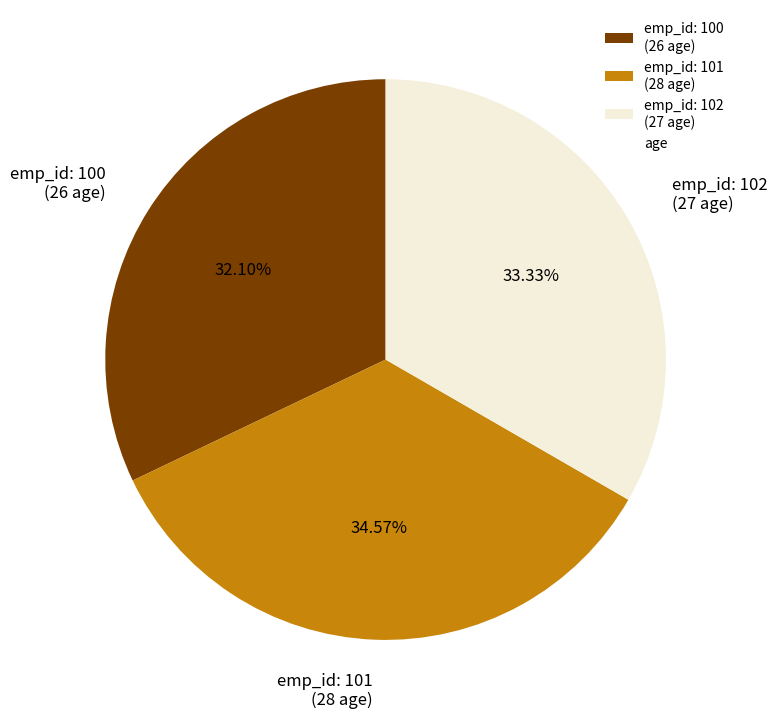

Rank the categories by value from lowest to highest.

emp_id: 100 (26 age), emp_id: 102 (27 age), emp_id: 101 (28 age)